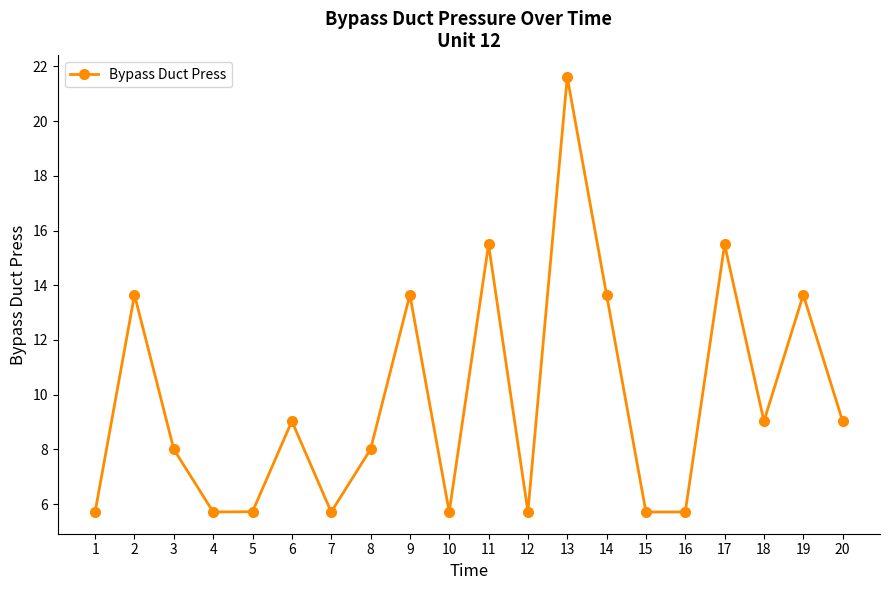

Where does the data first go above 9?

2